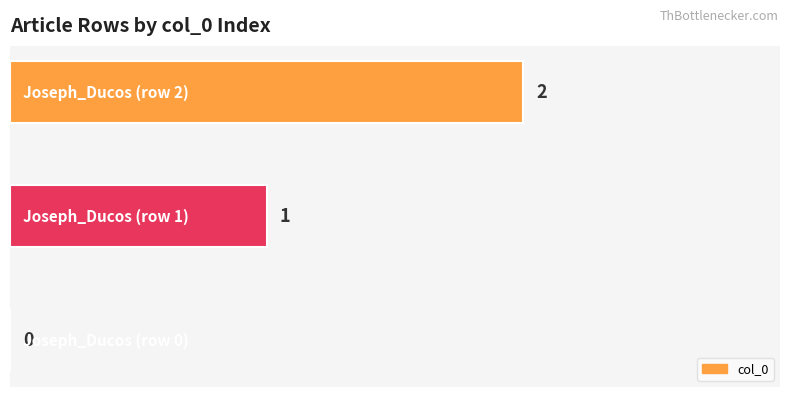

What is the sum of all values?

3